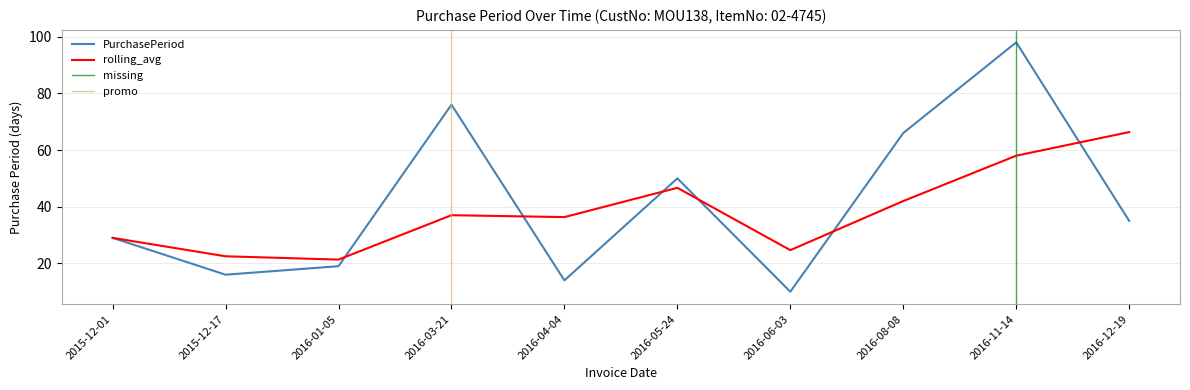

The chart shows a value of 19 at 2016-01-05. True or false?

True